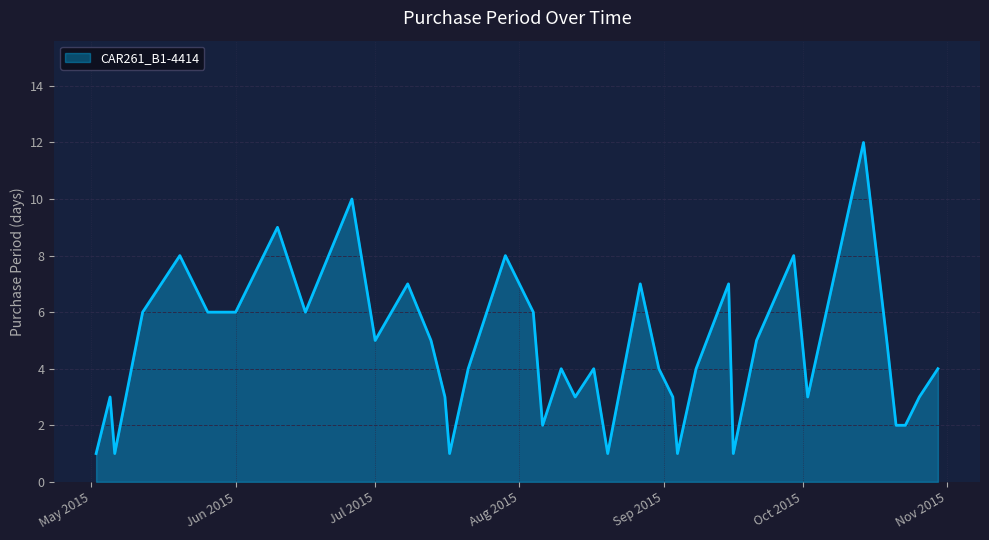

What is the greatest value displayed?

12